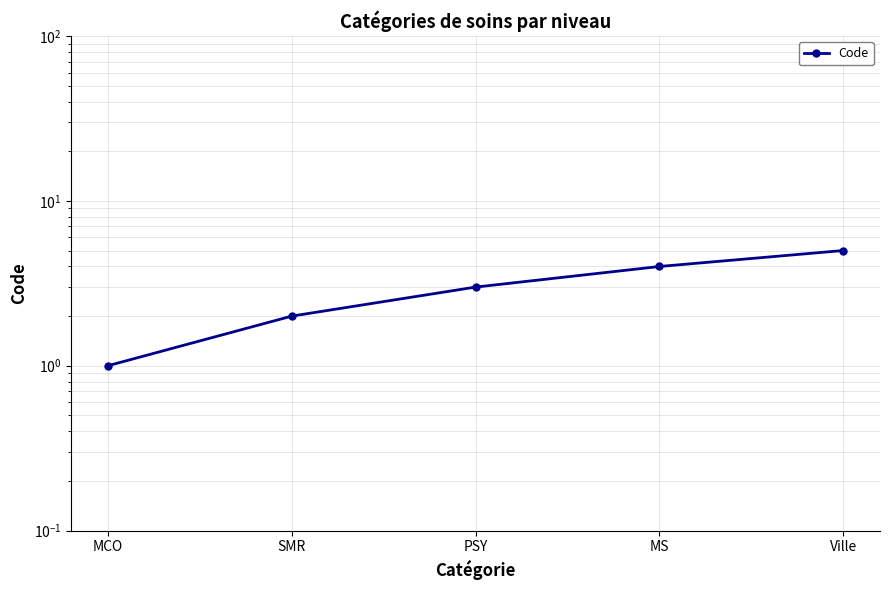

What is the approximate value at SMR?

2